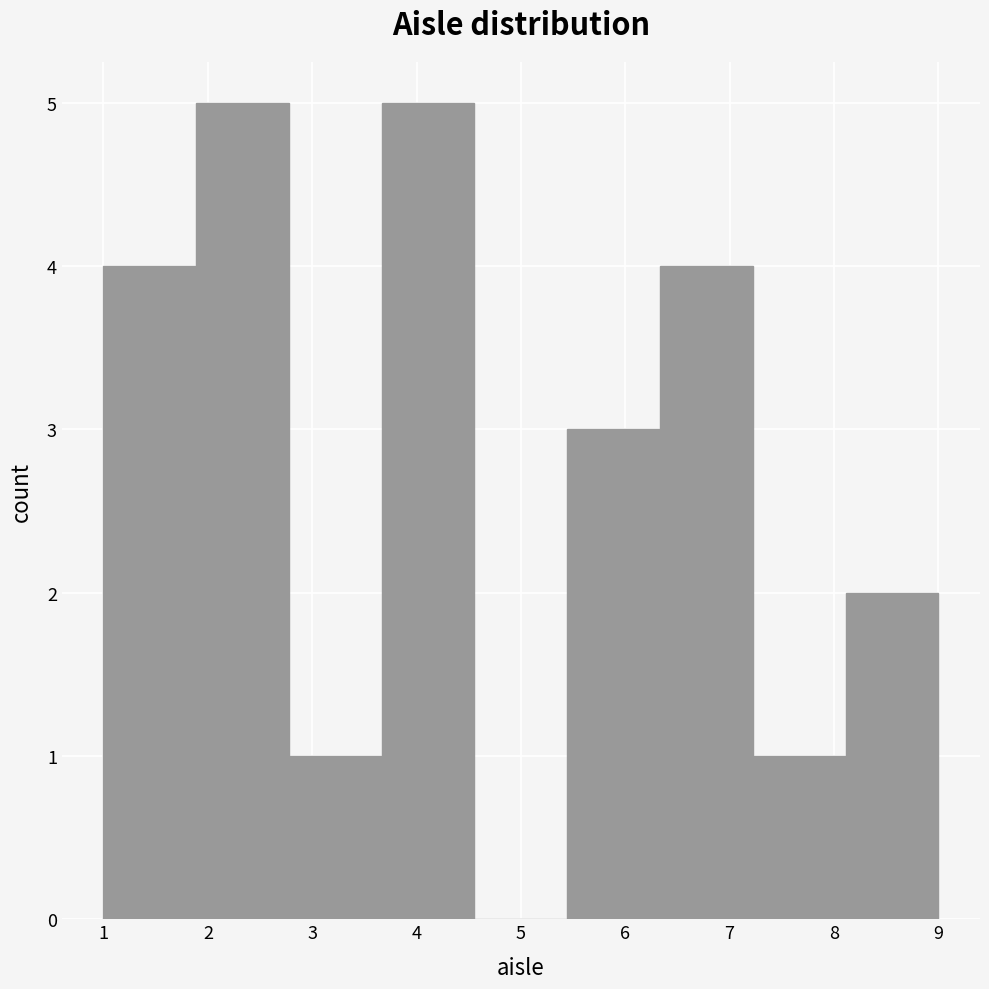

Reading left to right, transcribe this chart: for each bar, give the range it covers on the x-axis and its height. Neither the bar edges nor the heights are printed on the chart, so give them approximately, as read against the axes.

1.0 to 1.9: 4
1.9 to 2.8: 5
2.8 to 3.7: 1
3.7 to 4.6: 5
4.6 to 5.4: 0
5.4 to 6.3: 3
6.3 to 7.2: 4
7.2 to 8.1: 1
8.1 to 9.0: 2